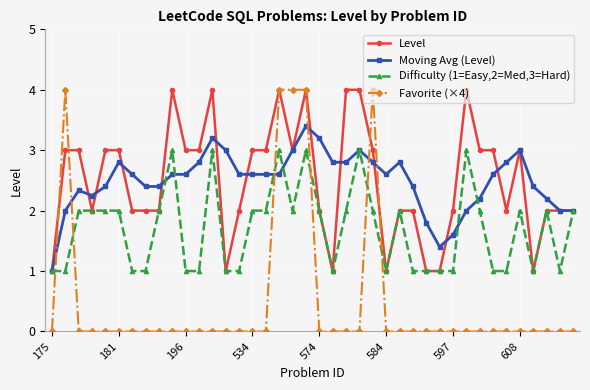

Which series has the widest spread of values?

Favorite (×4)